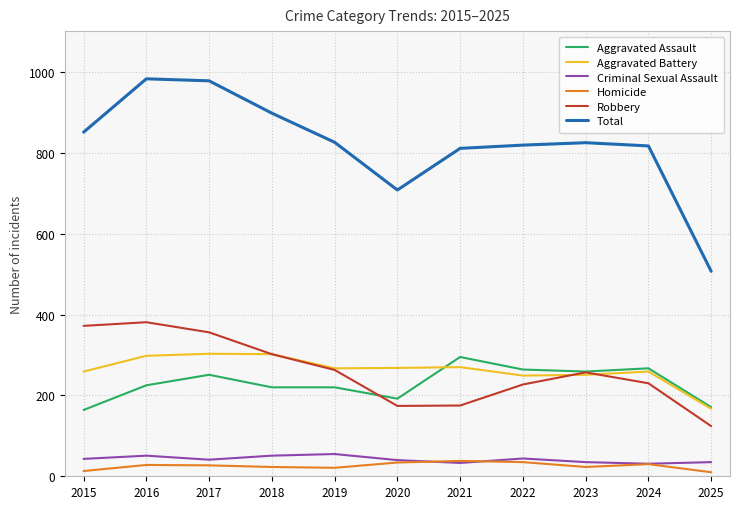

At which label does Robbery reach its minimum?

2025